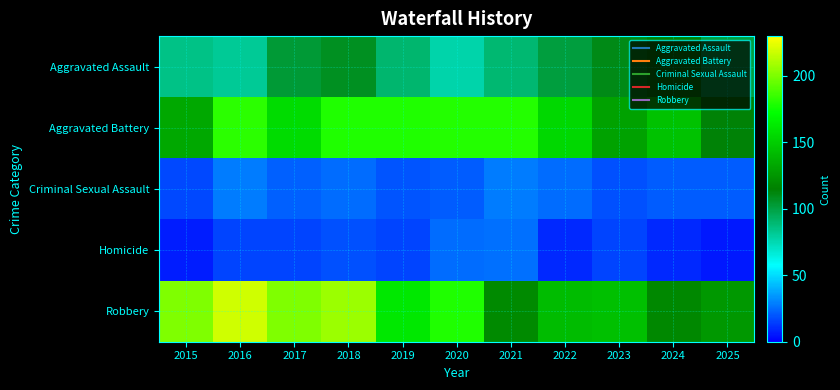

Which series has the largest total across all categories?

Robbery